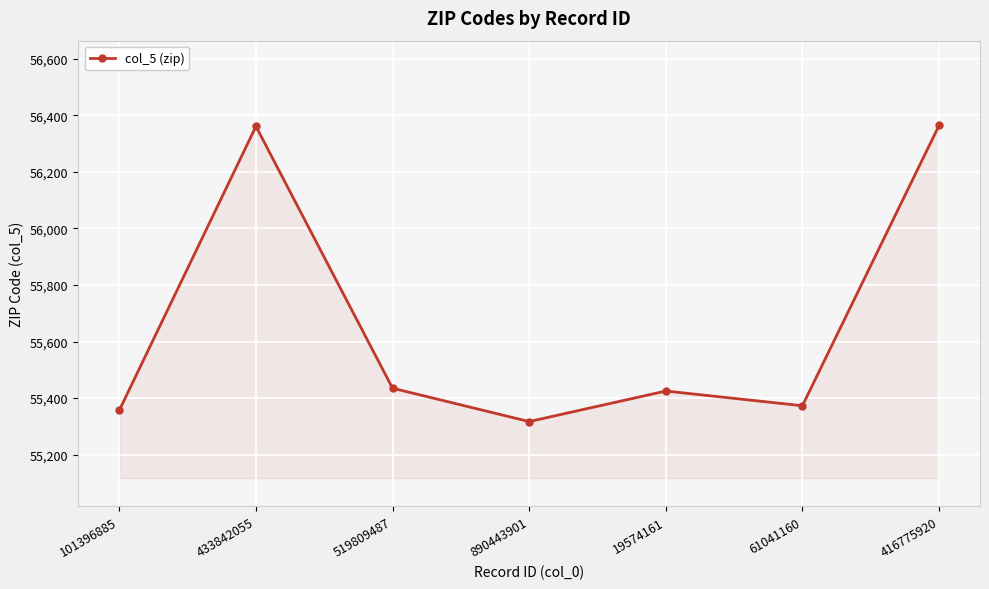

What is the label of the 4th point from the left?

890443901